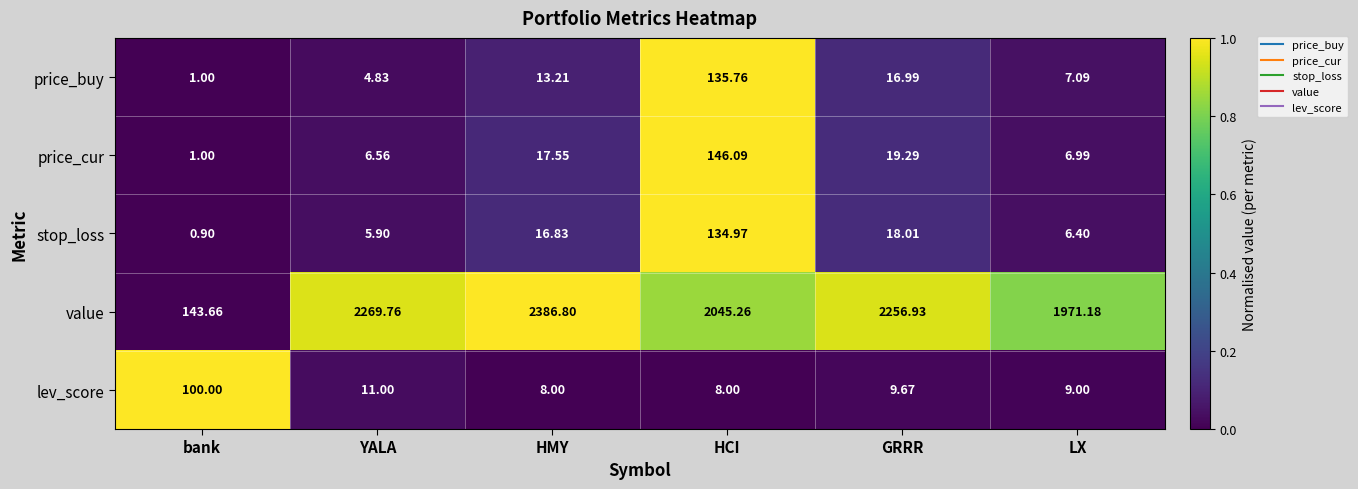

Which series changed the most between bank and YALA?

value